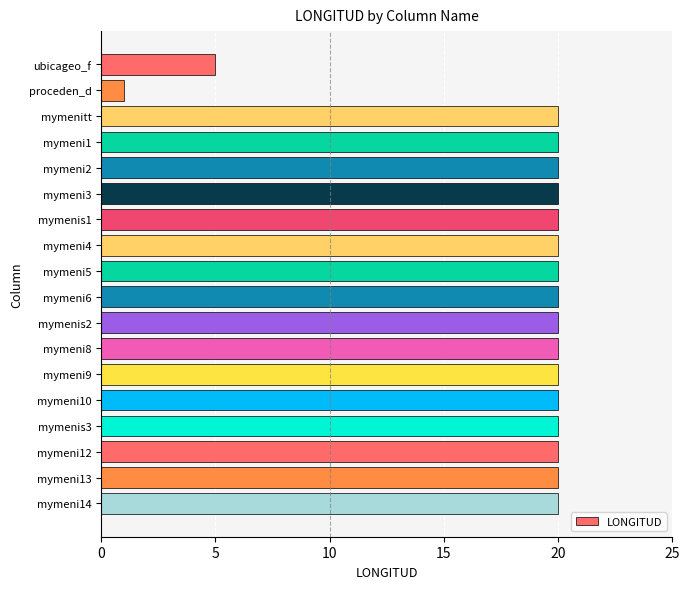

What is the approximate value at mymenitt?

20